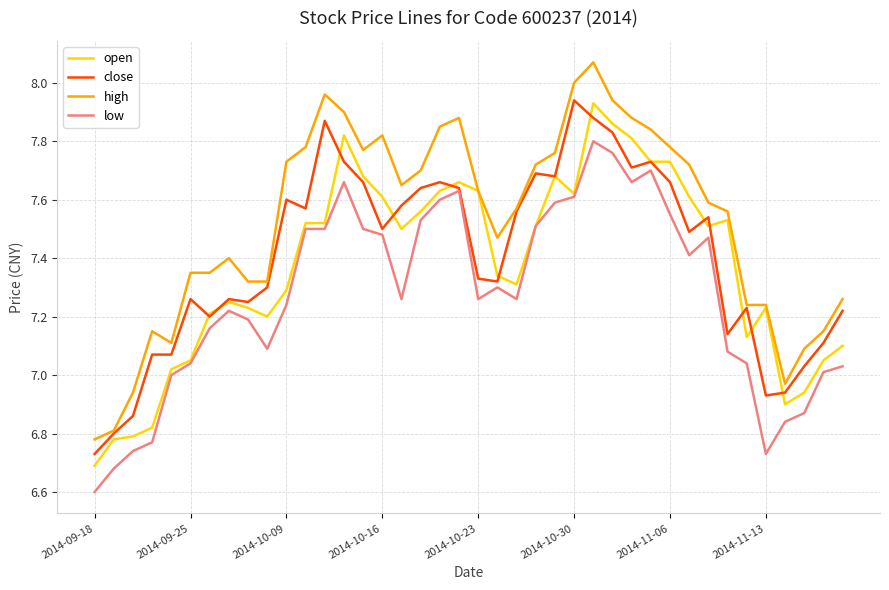

Which series has the largest total across all categories?

high